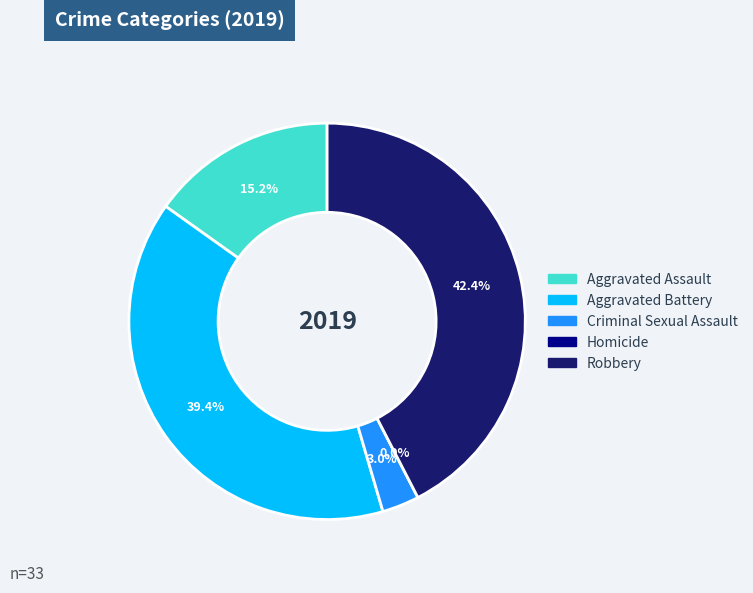

What is the largest slice in the pie chart?

Robbery